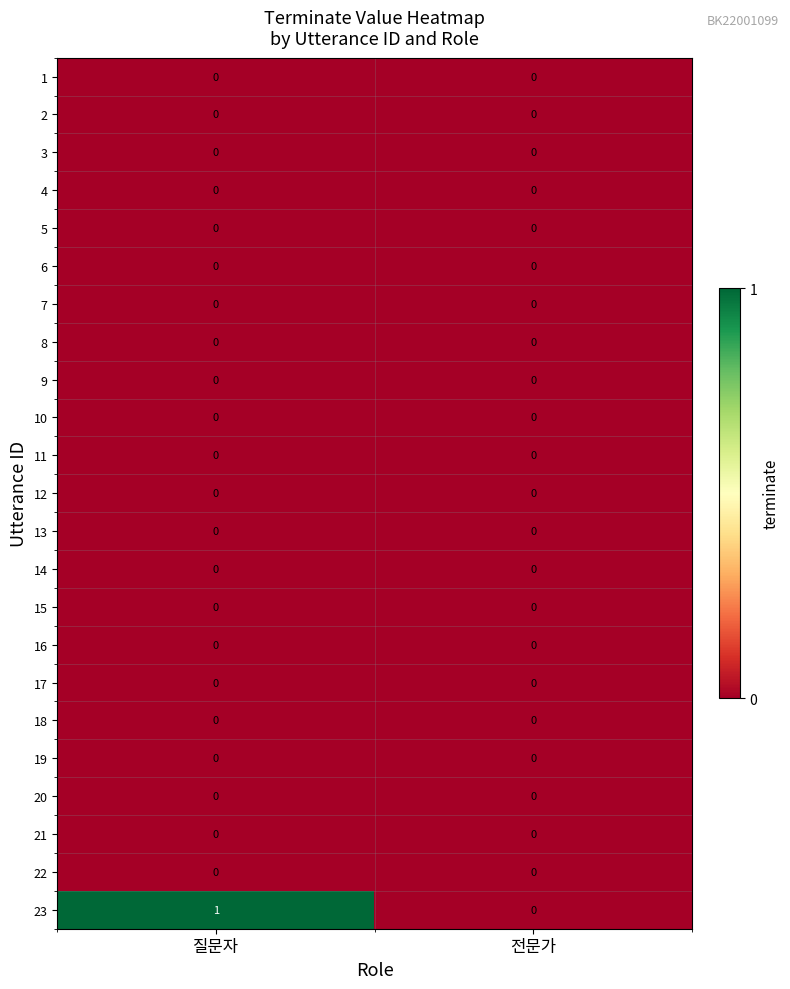

Count the number of data series in this chart.

23